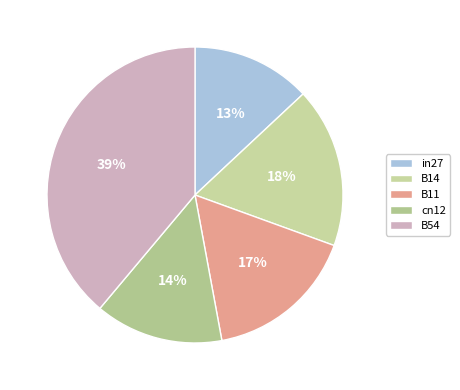

Is it true that B14 is 18% of the pie?

True